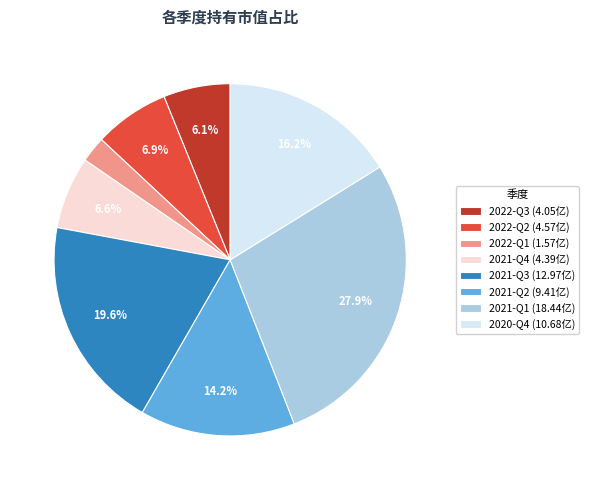

Is 2022-Q1 the majority of the pie?

No